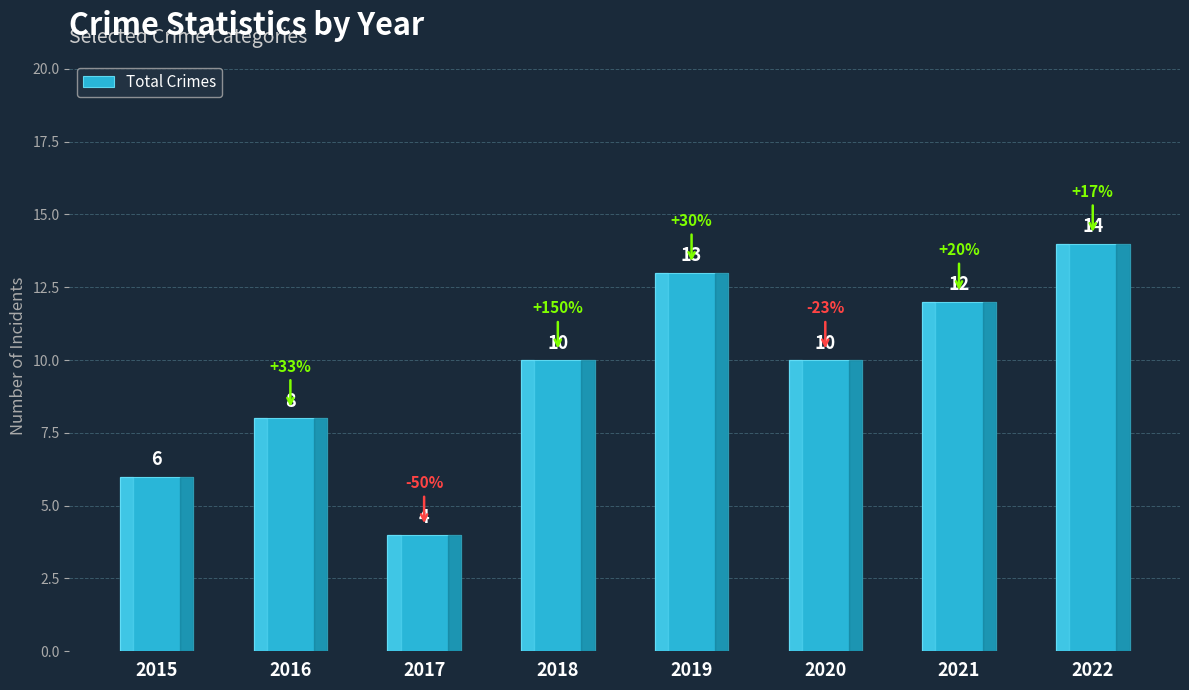

The chart shows a value of 10 at 2018. True or false?

True